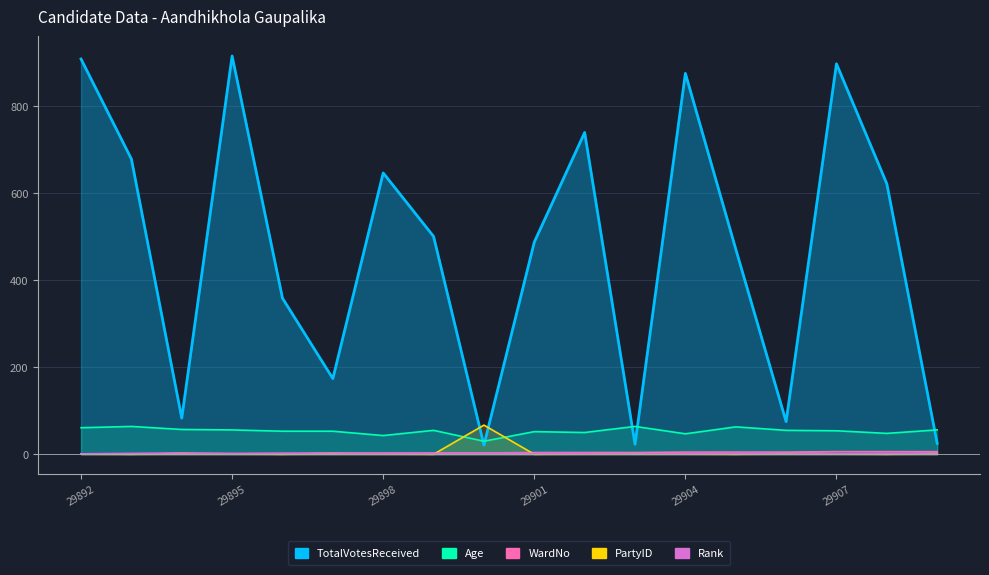

Where does the PartyID series first go above 1?

29894